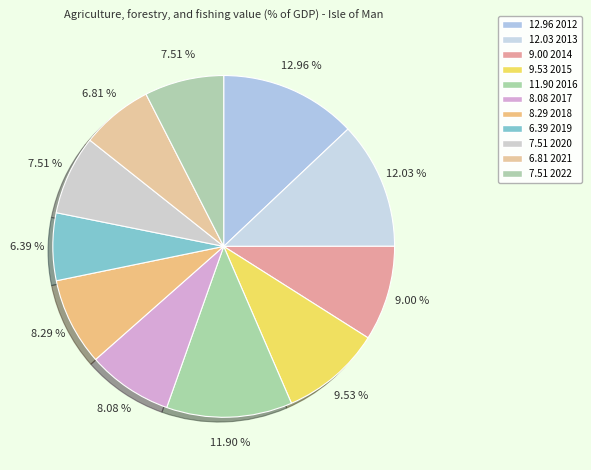

To the nearest percent, what is the average slice percentage?

9%